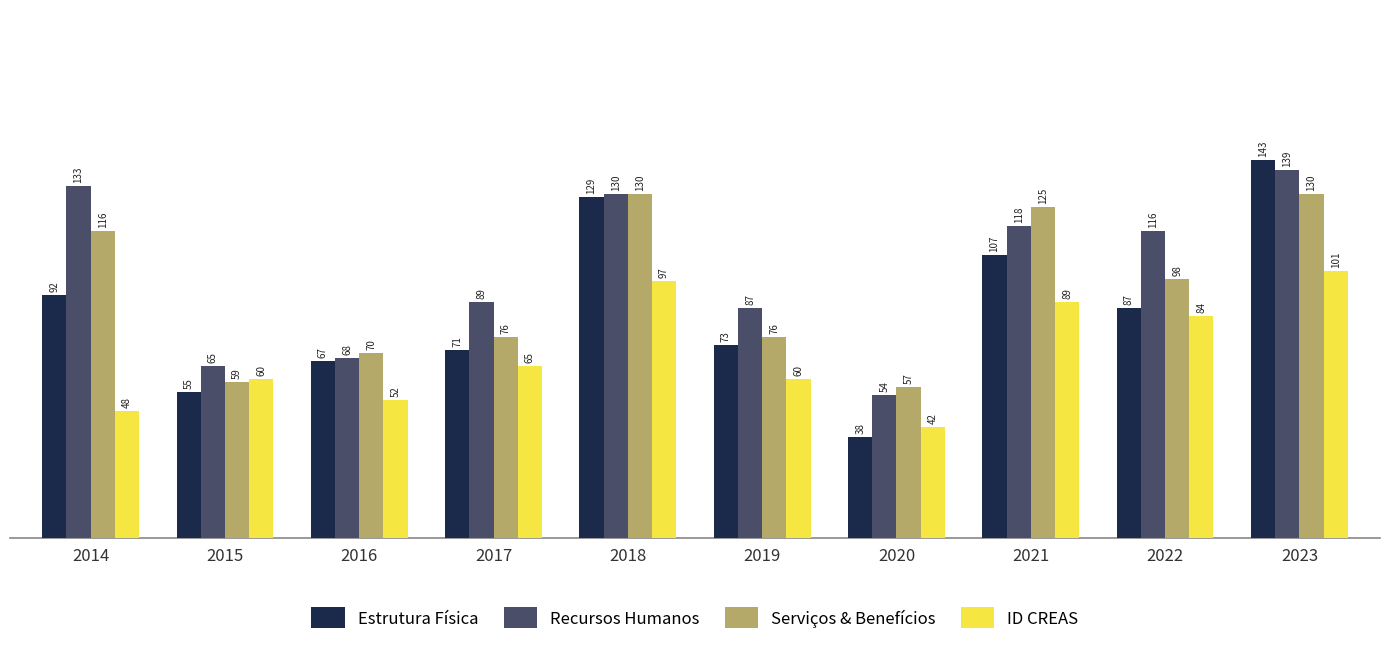

How many values in the Serviços & Benefícios series are below 98?

5